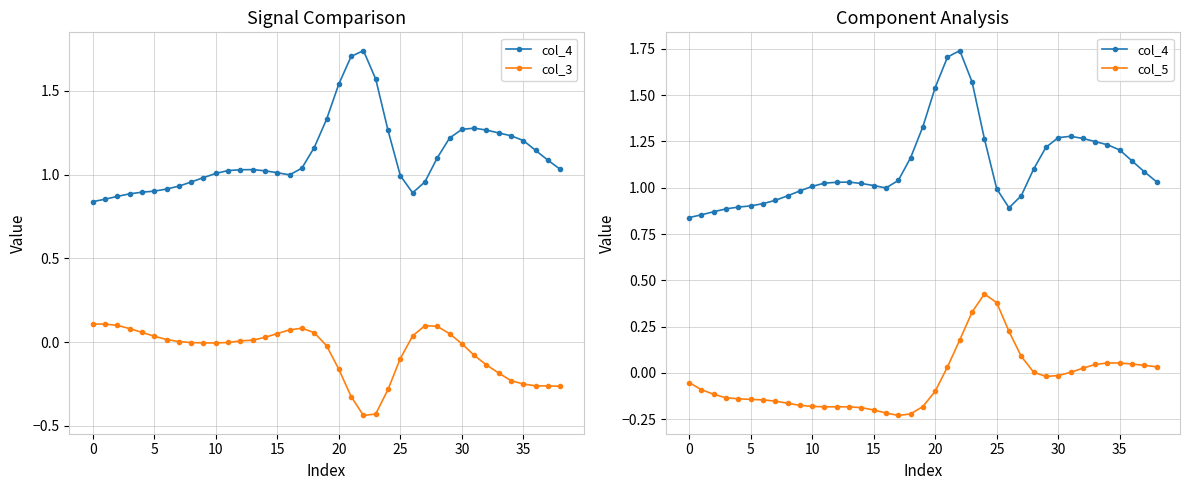

Is it true that col_3 equals -0.2 at 32?

False